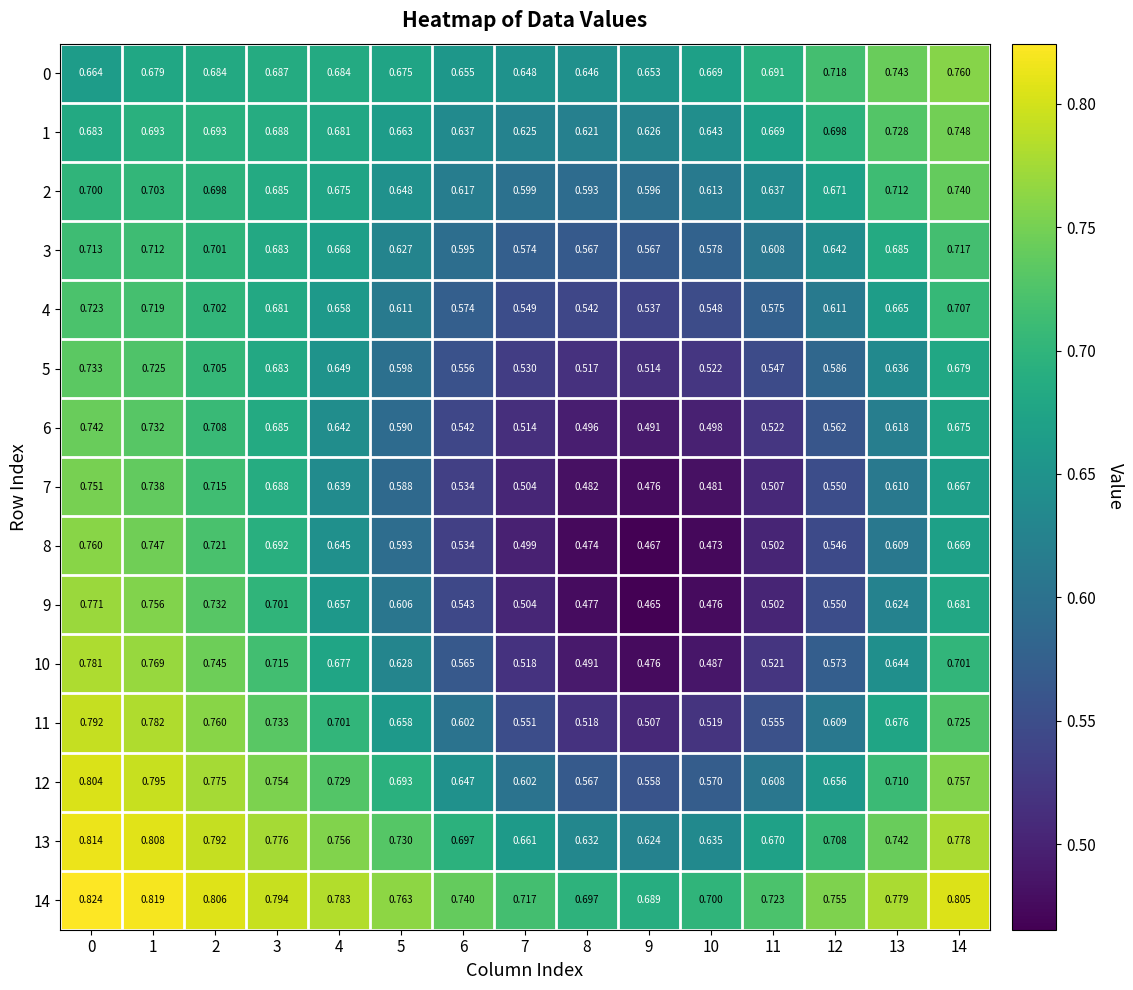

Is the value of 4 at 6 greater than the value of 0 at 5?

No